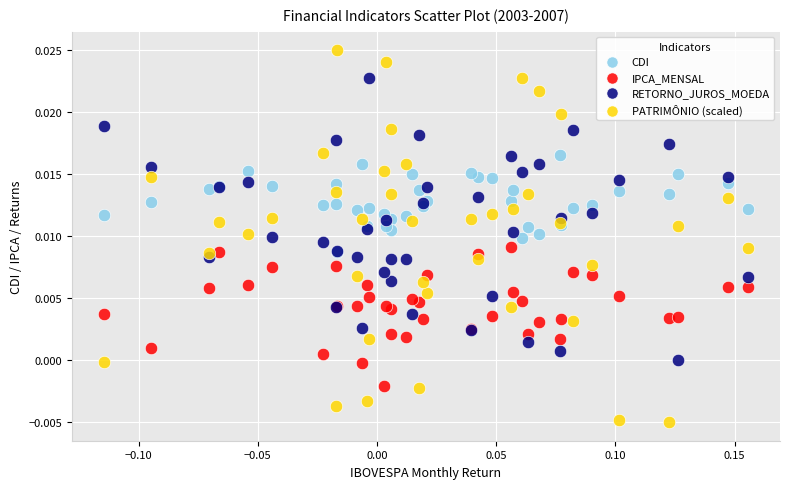

Which series contains the lowest Y value?

PATRIMÔNIO (scaled)